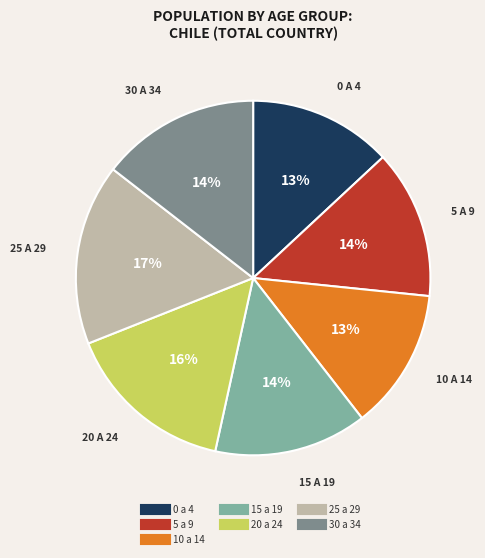

Which category has the biggest portion of the pie?

25 a 29